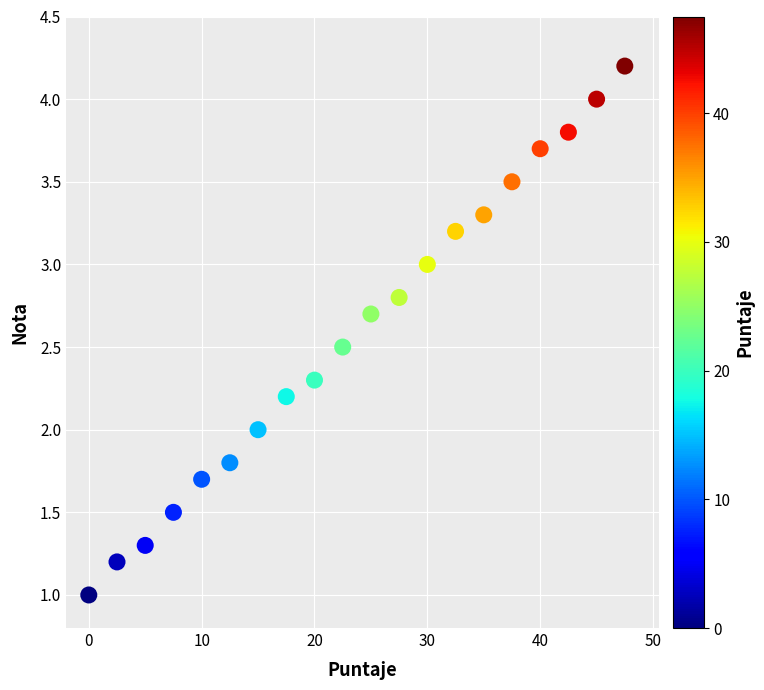

What is the range of Y values (max minus min)?

3.2